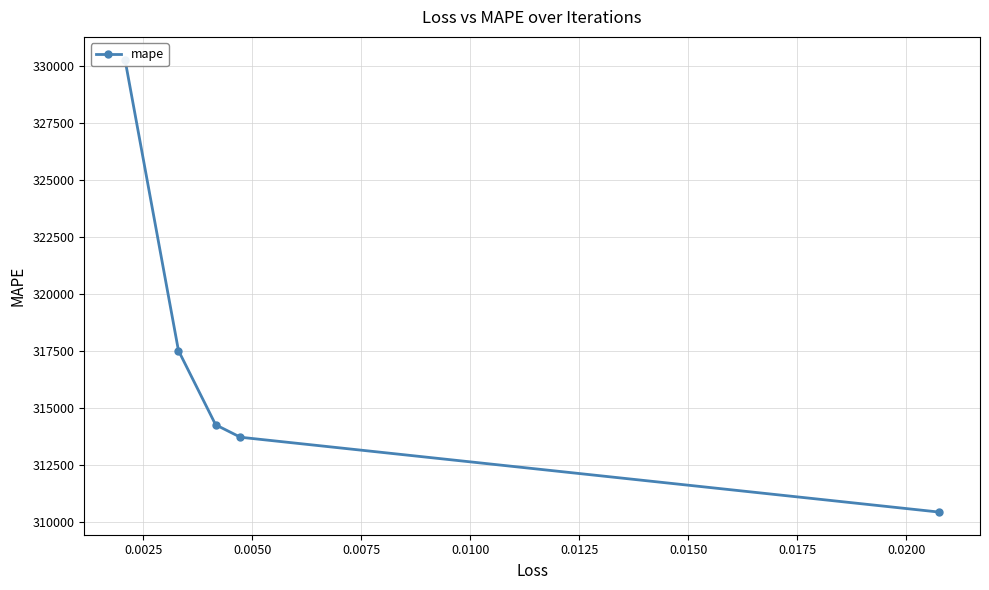

What is the maximum value shown in the chart?

330276.5